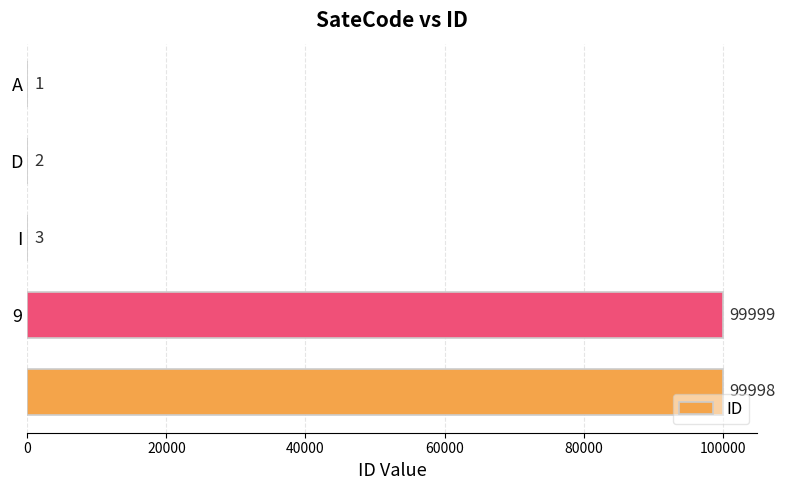

What is the maximum value shown in the chart?

99999